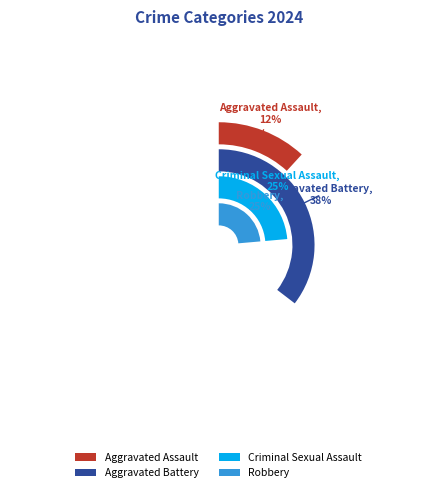

Is the sum of Aggravated Battery and Robbery greater than half?

Yes